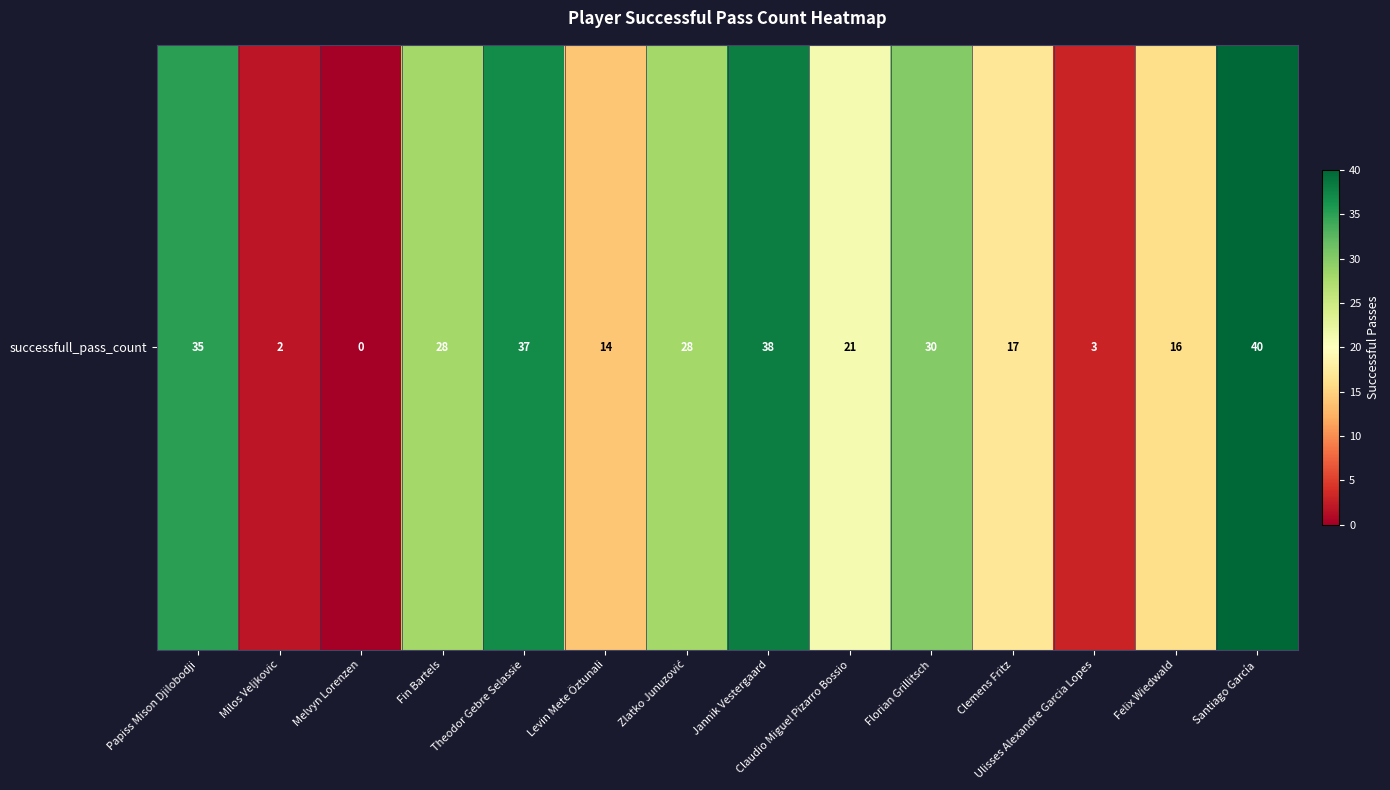

Which category has the lowest value across all series?

Melvyn Lorenzen